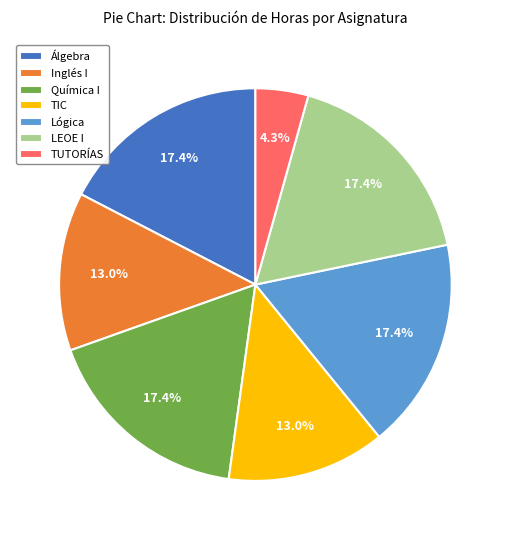

What is the smallest slice in the pie chart?

TUTORÍAS